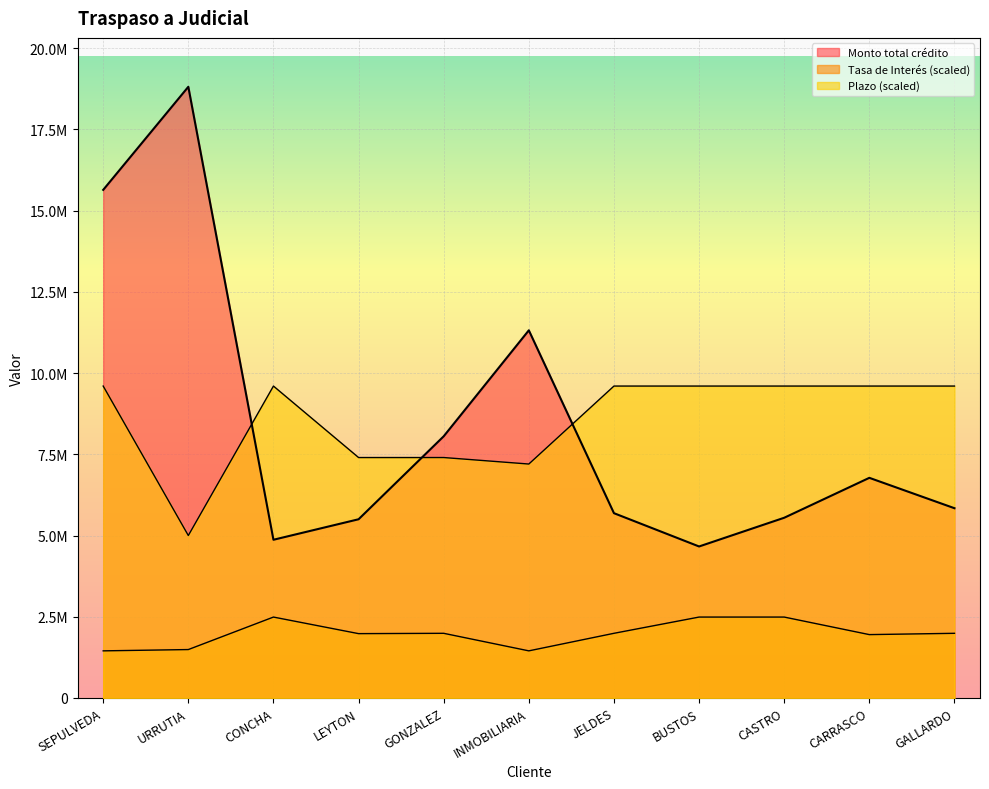

At which label is Monto total crédito closest to 11736872?

INMOBILIARIA